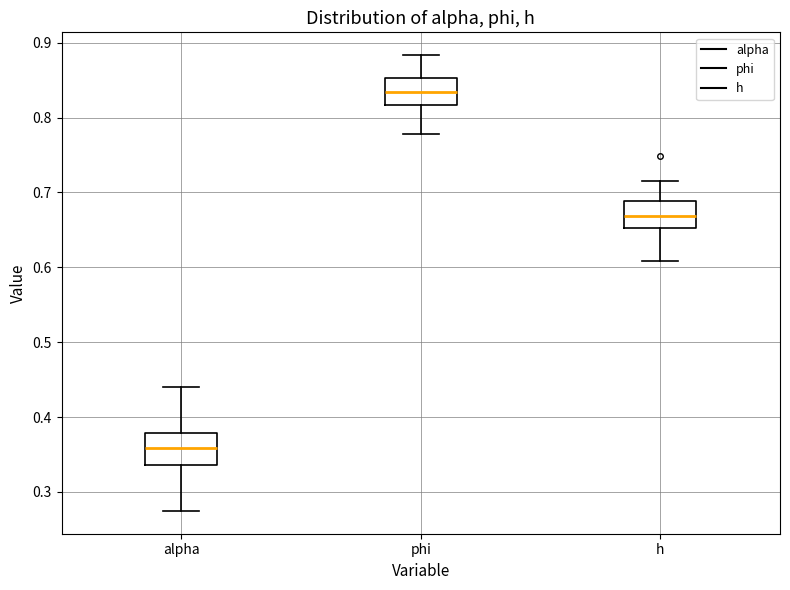

Which box has the lowest median line?

alpha